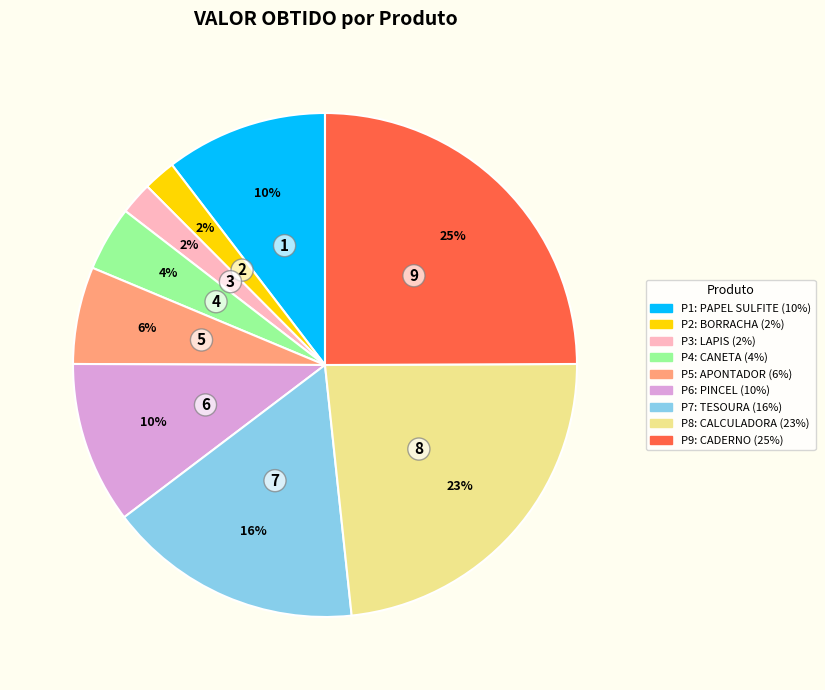

To the nearest percent, what is the difference between the largest and smallest slice percentages?

23%